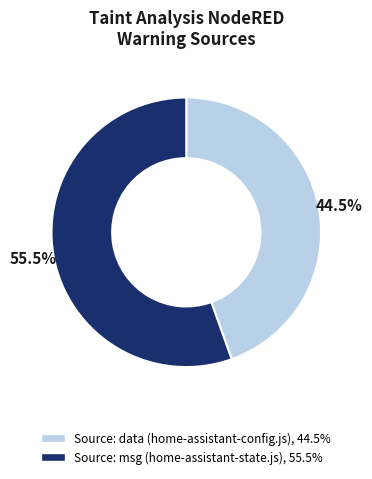

To the nearest percent, what is the combined percentage of Source: msg (home-assistant-state.js) and Source: data (home-assistant-config.js)?

100%